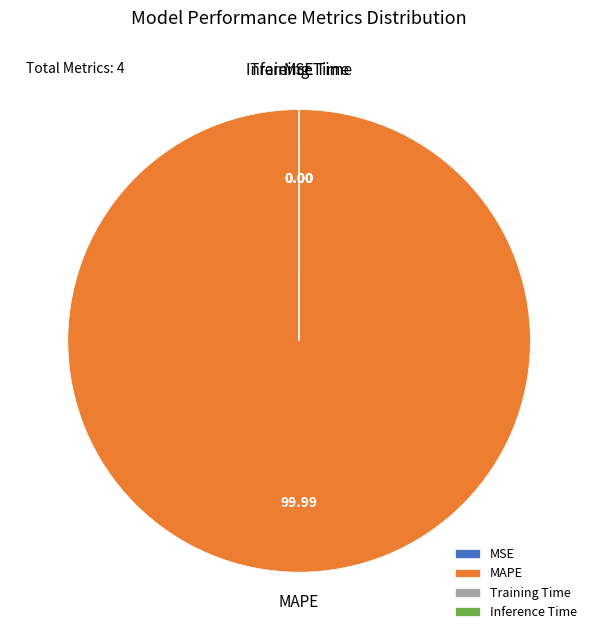

What is the largest slice in the pie chart?

MAPE